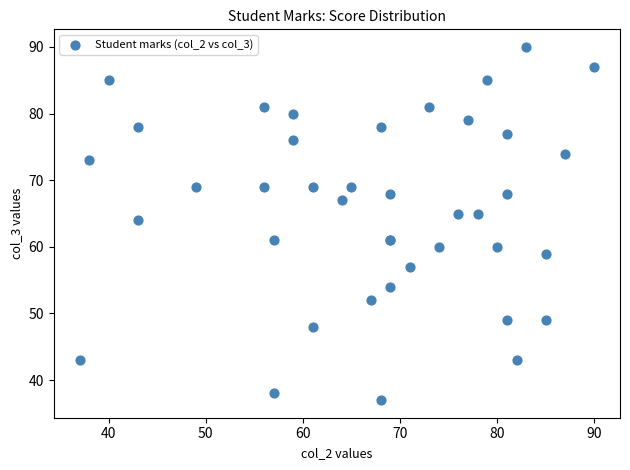

What Y value in the scatter plot is closest to 63?

64